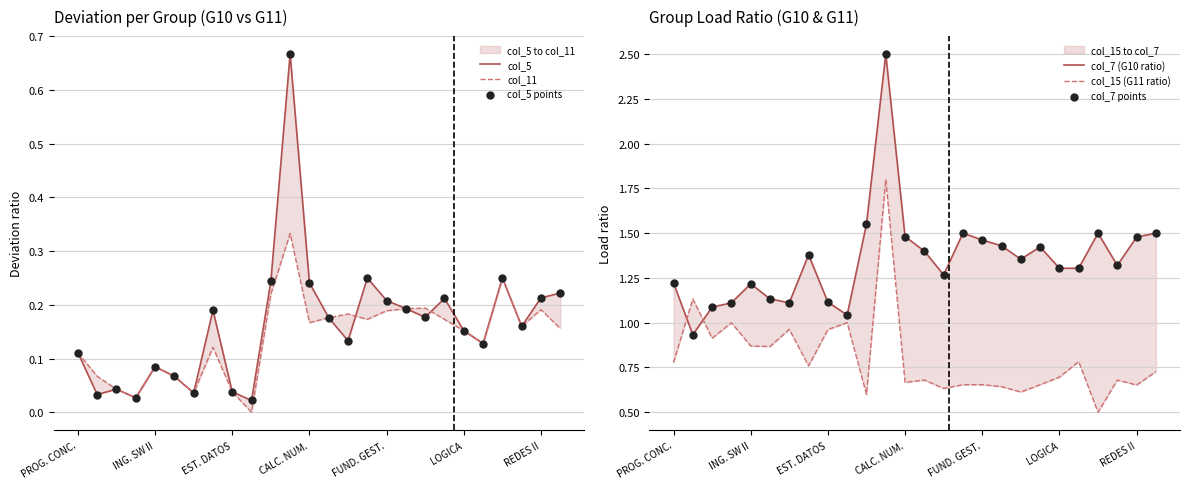

At which category is the sum across all series the highest?

11